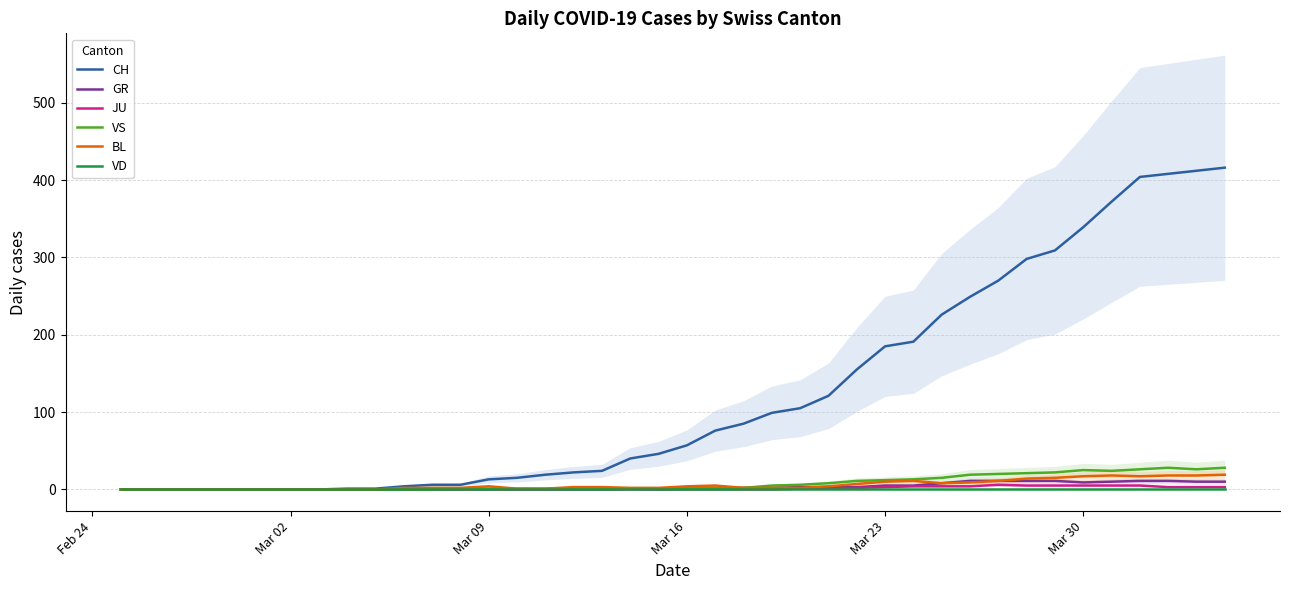

What is the maximum value for CH?

416